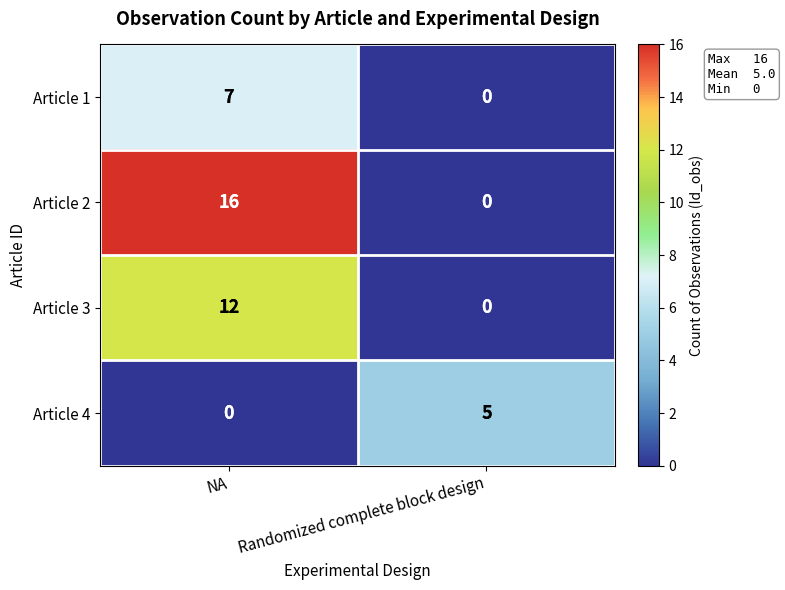

Between NA and Randomized complete block design, which series saw the biggest shift?

Article 2